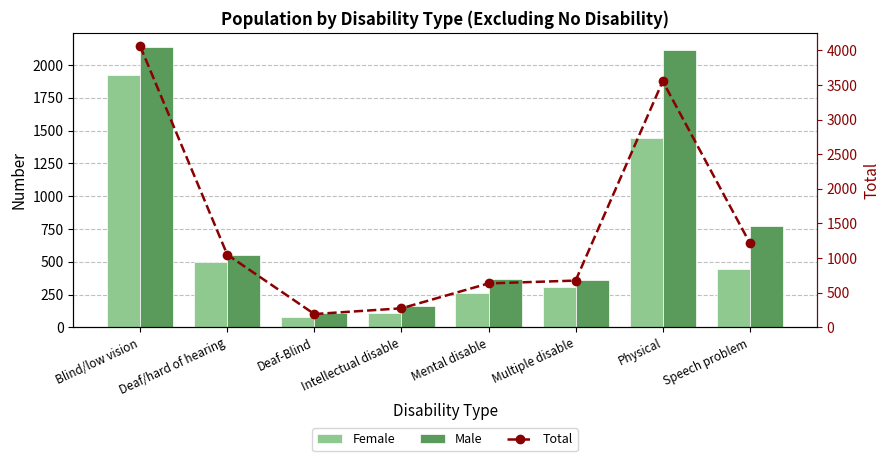

Reading left to right, what are all the values shown in this chart?

Female: 1924	498	79	112	260	311	1443	445
Male: 2139	549	110	160	372	362	2112	771
Total: 4063	1047	189	272	632	673	3555	1216